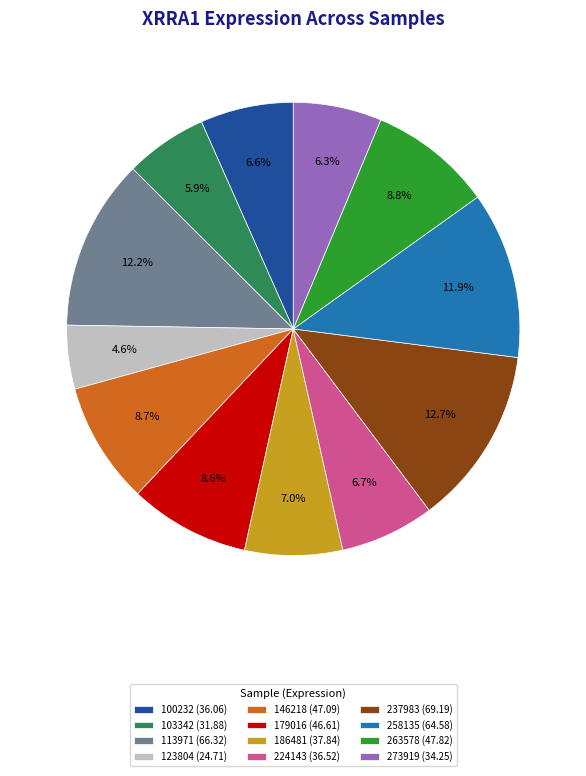

Which has a higher value, 103342 (31.88) or 179016 (46.61)?

179016 (46.61)